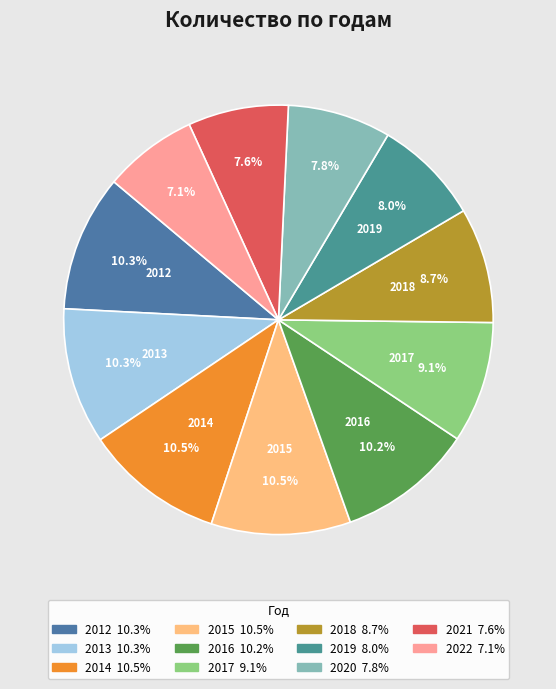

How many segments does this pie chart have?

11